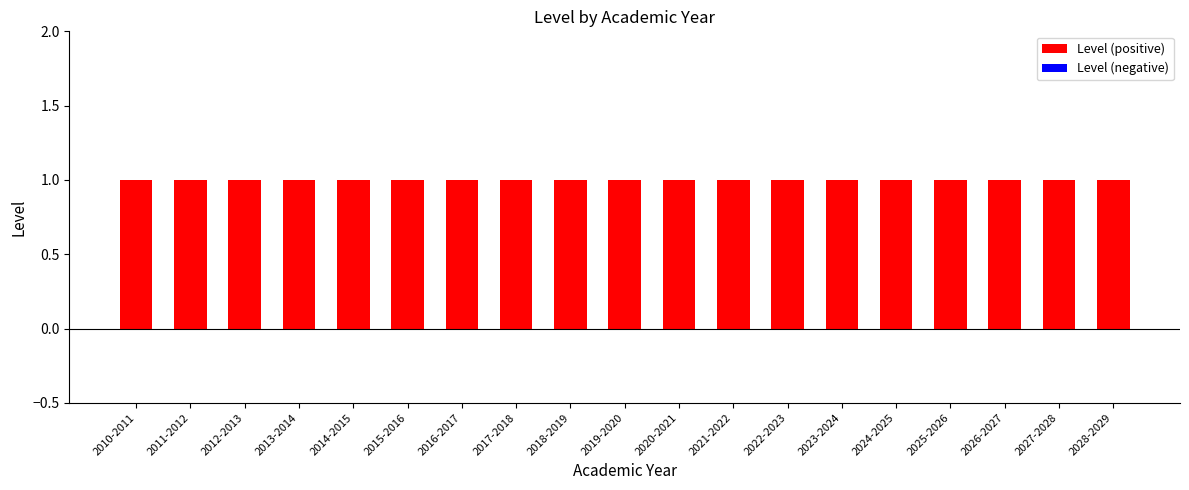

What is the value of the Level (positive) bar at the 19th from the left?

1